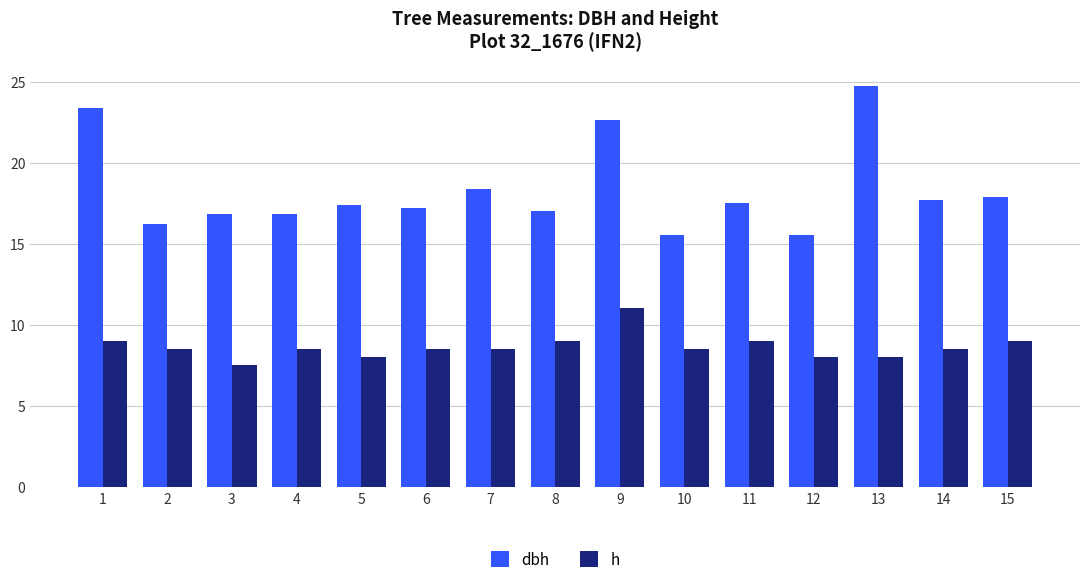

What is the approximate value of h at 13?

8.0